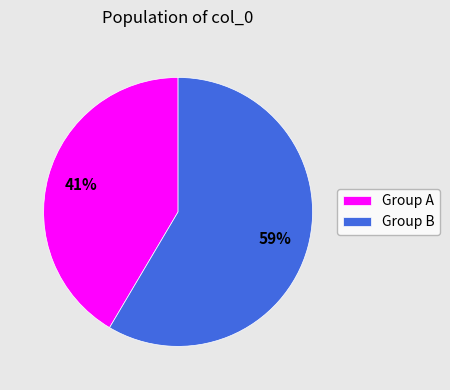

Is there a majority slice in this chart?

Yes